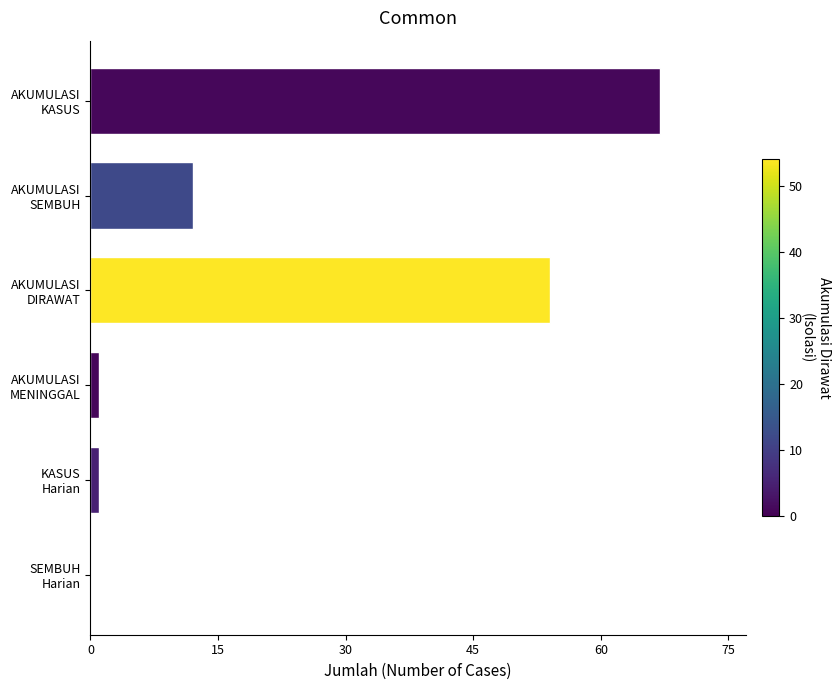

What is the maximum value shown in the chart?

67